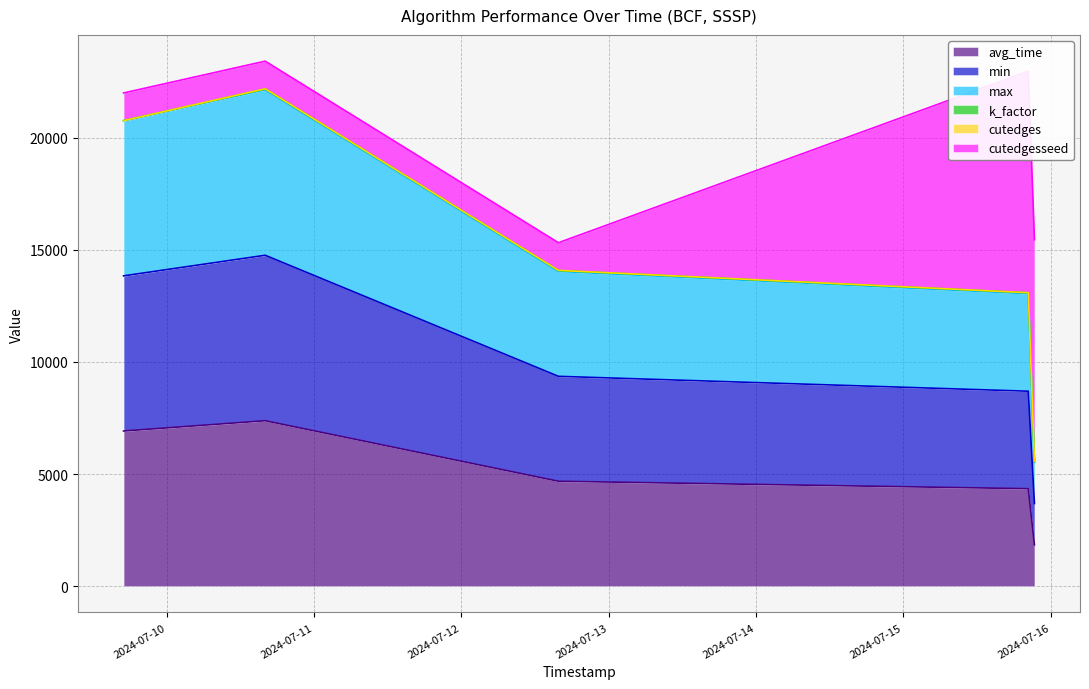

True or false: min and max intersect in this chart.

False